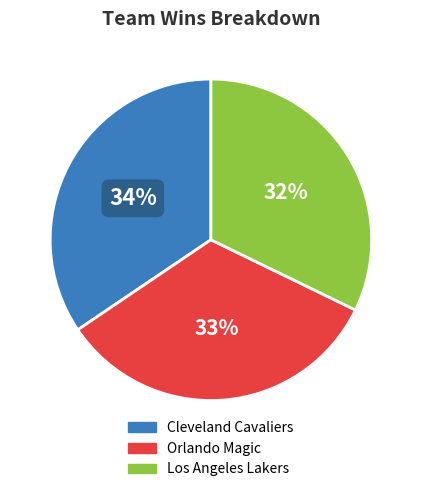

How many slices are in this pie chart?

3